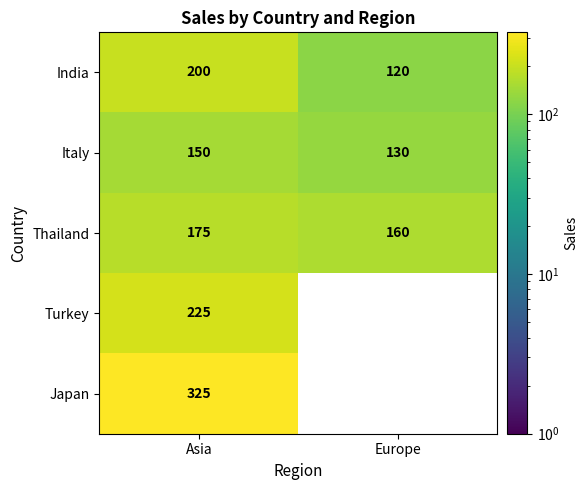

What is the sum of the Italy values at Asia and Europe?

280